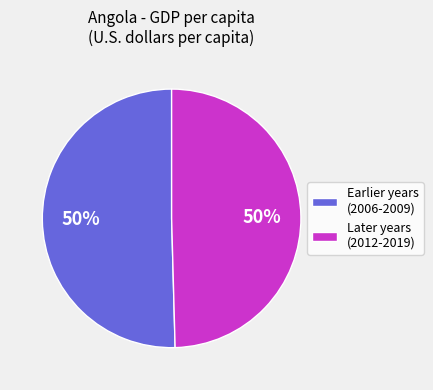

The Earlier years (2006-2009) slice represents 50% of the pie. True or false?

True